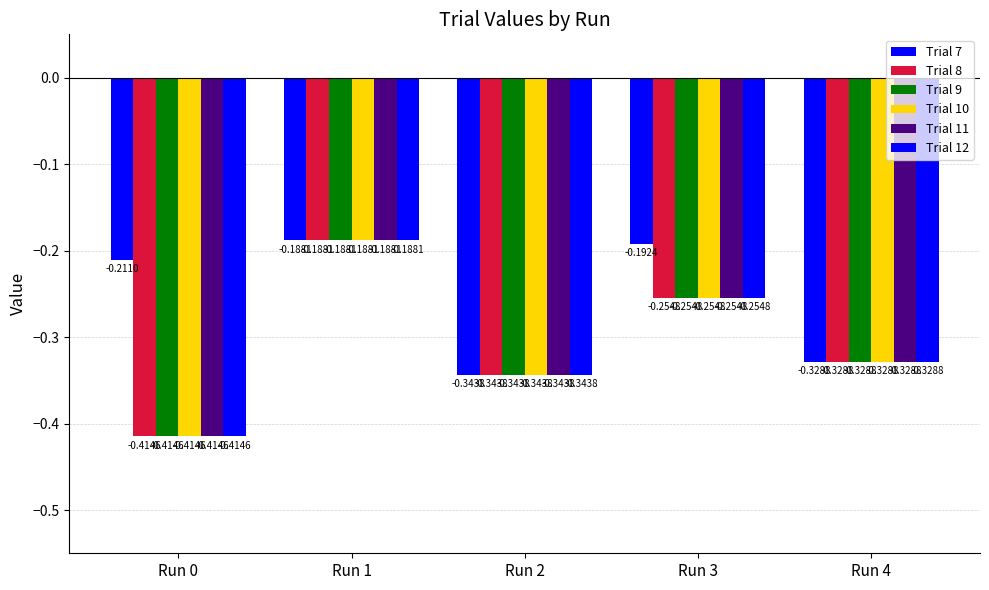

What is the lowest value of the Trial 7 series?

-0.3